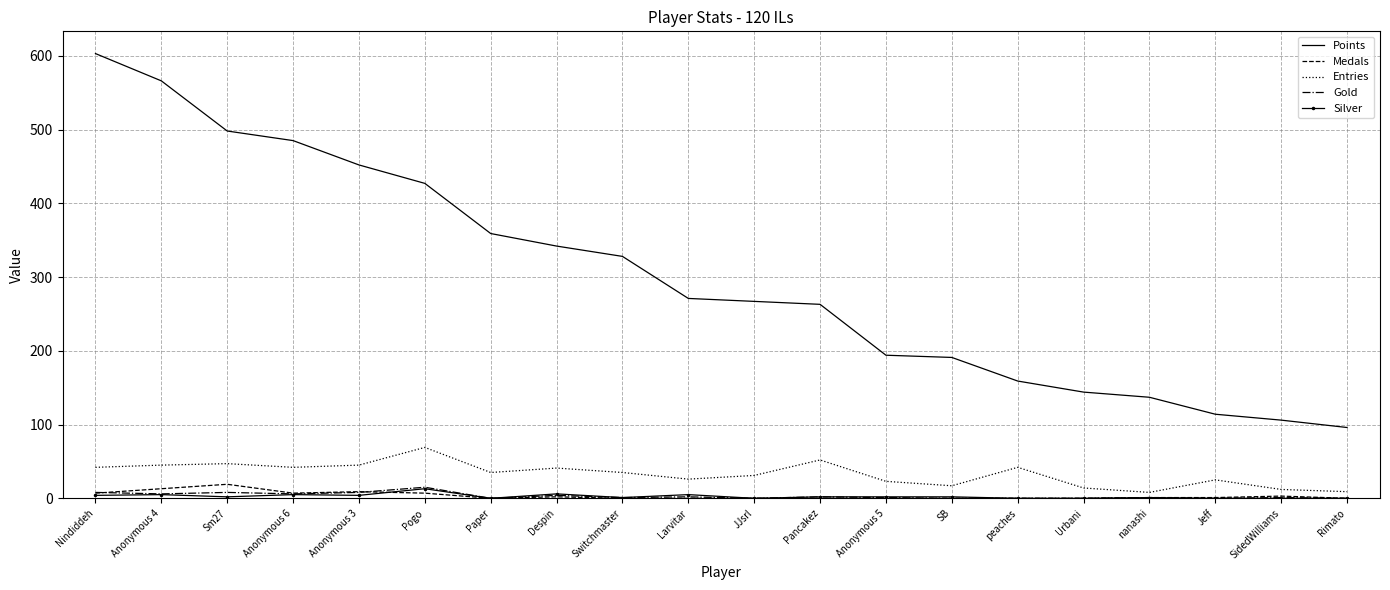

What is the spread (max minus min) of values at Paper?

359